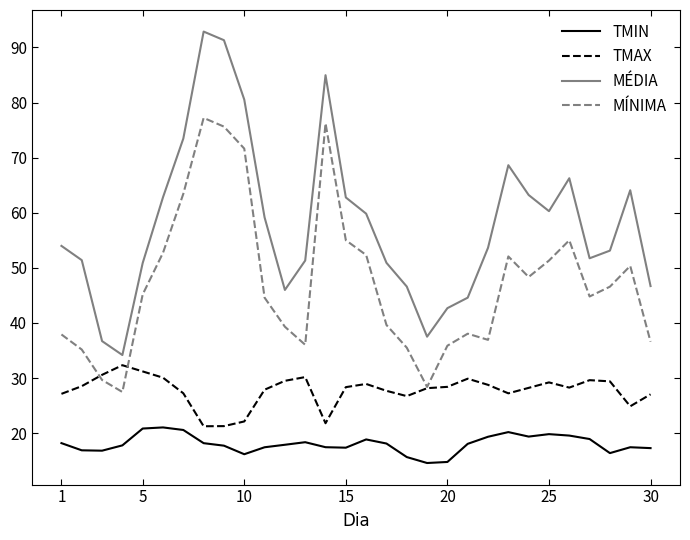

Which series has the largest range (max minus min)?

MÉDIA